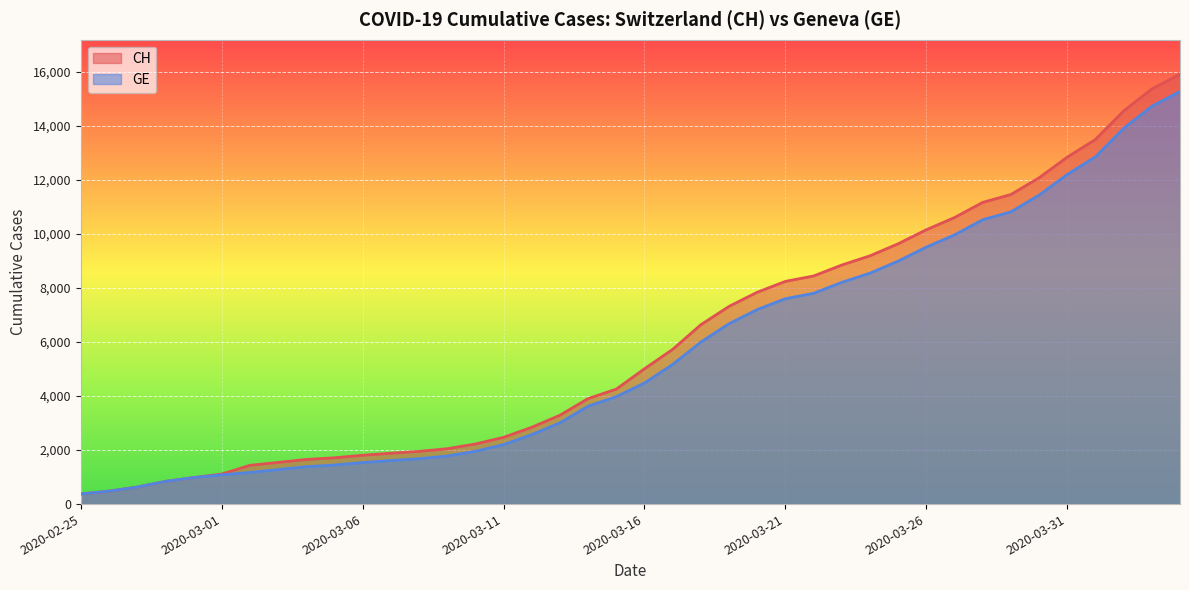

The value of CH at 2020-03-14 is 1582. True or false?

False